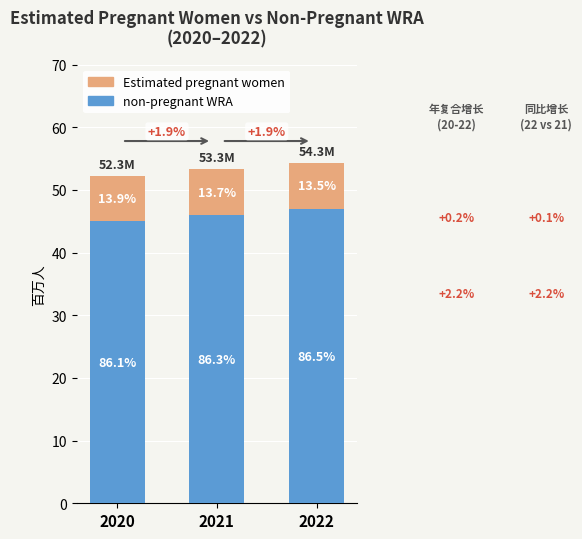

What is the difference between the maximum and minimum values in the non-pregnant WRA series?

2.0